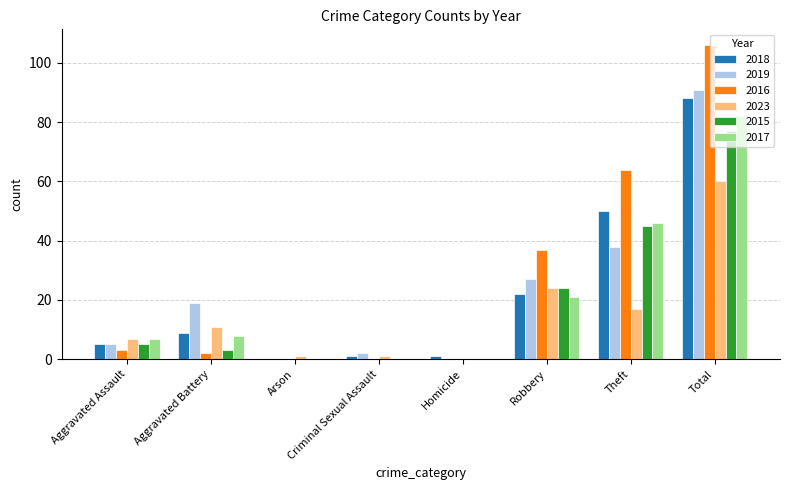

Where is 2017 nearest to the value 41?

Theft